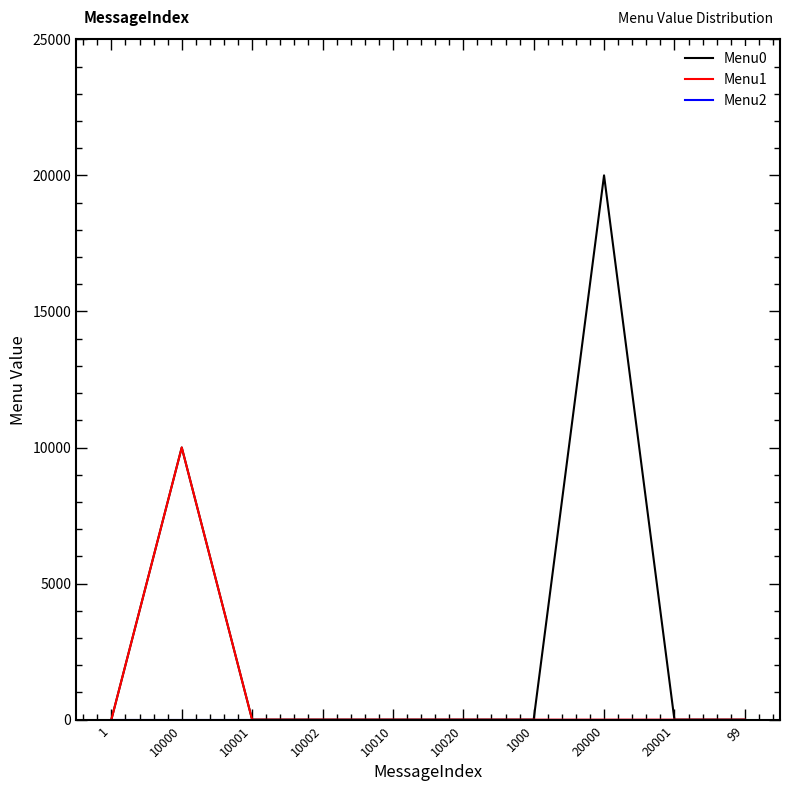

The value of Menu0 at 10020 is -13627. True or false?

False